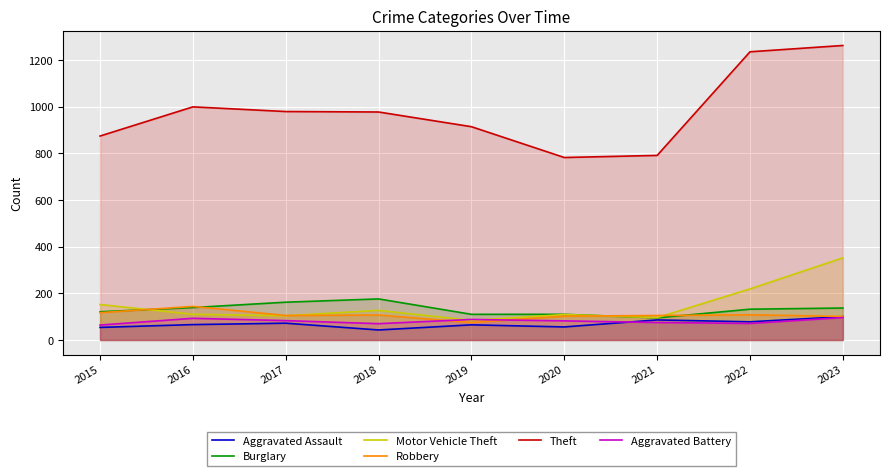

What is the value of the Burglary point at the 3rd from the left?

162